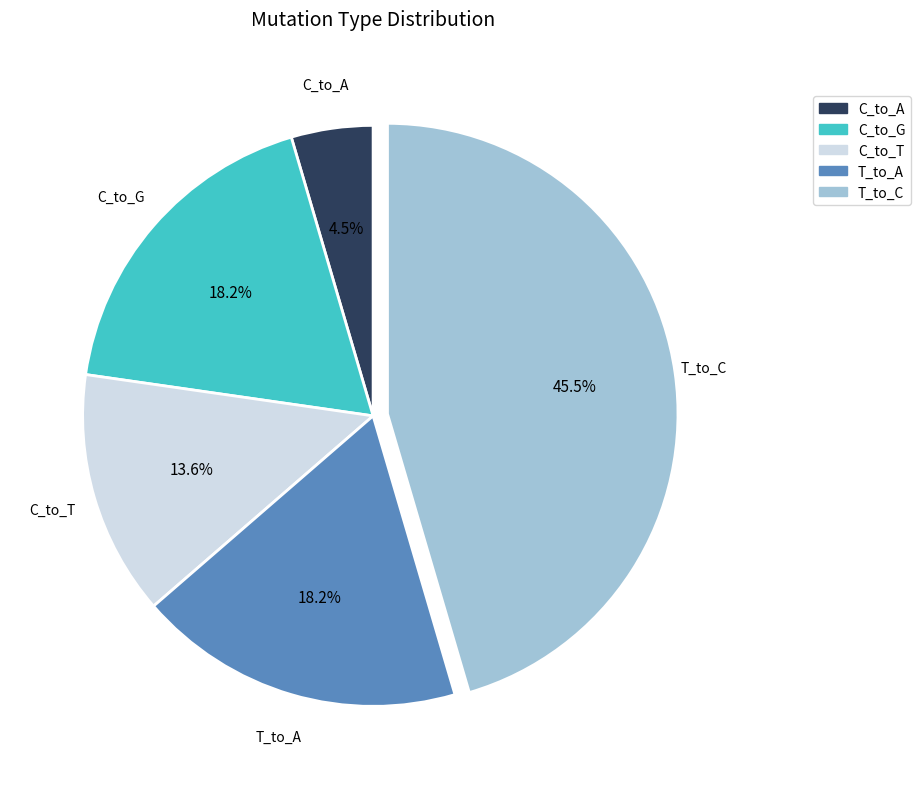

Is there a majority slice in this chart?

No